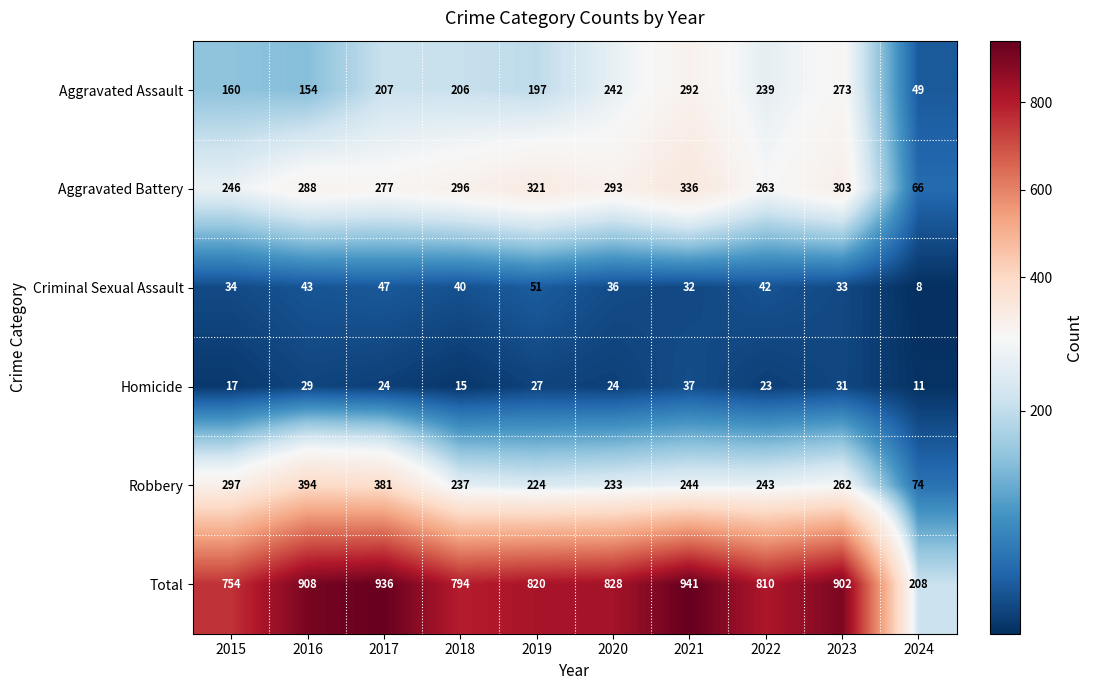

What is the sum of all Homicide values?

238